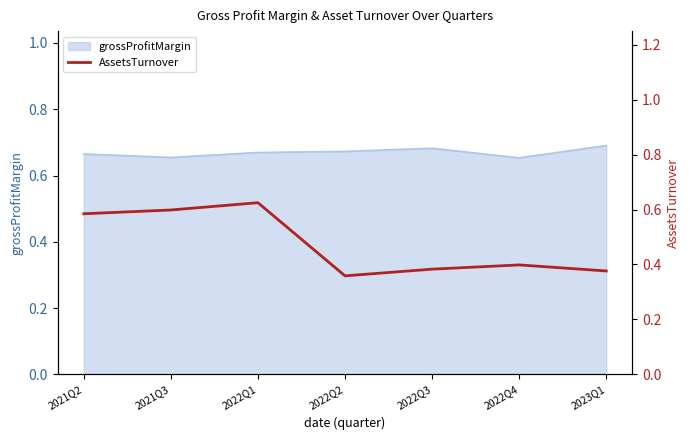

Is it true that the value at 2021Q3 is 0.6?

True